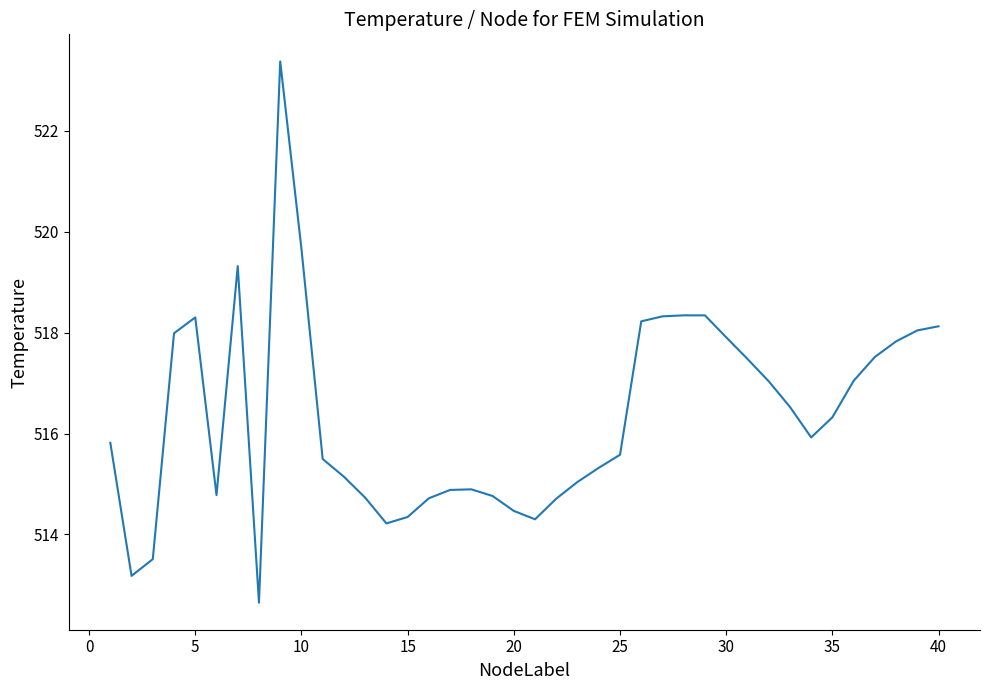

What is the difference between the maximum and minimum values?

10.7